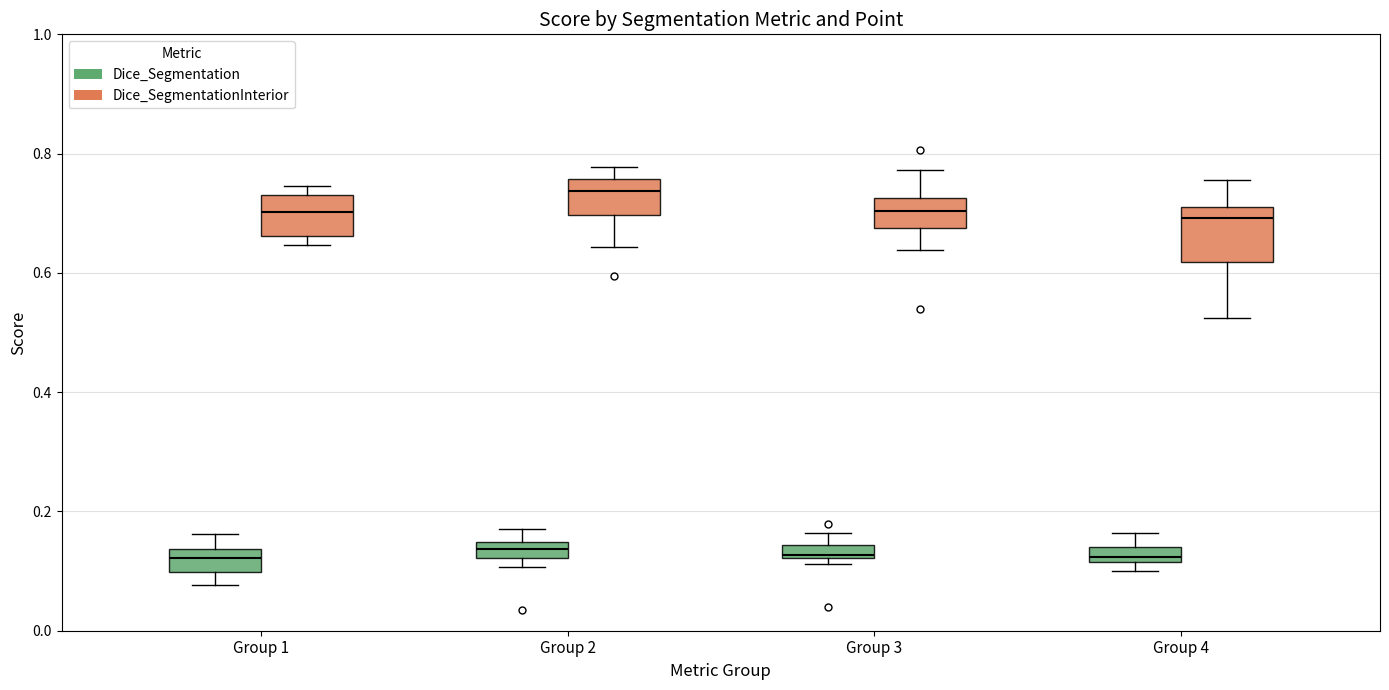

Where does the upper whisker of the box for Group 2 (Dice_Segmentation) end on the y-axis? The values are not printed on the chart, so give them approximately, as read against the axis.

0.18